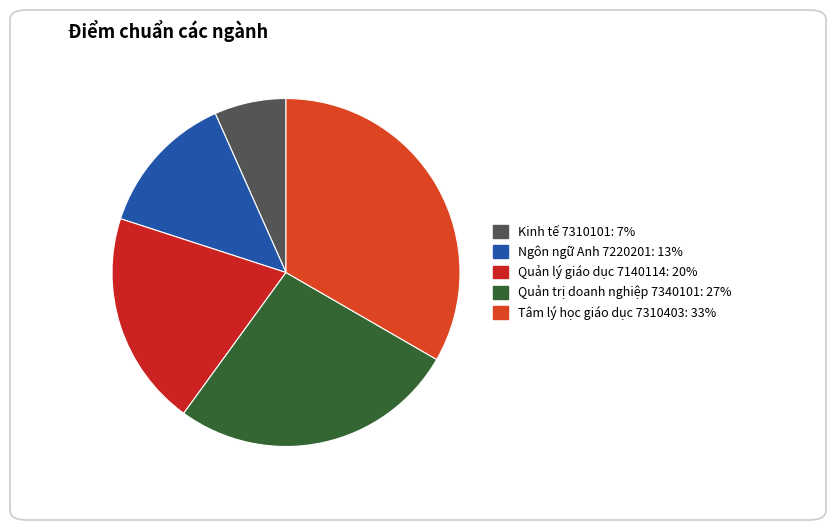

To the nearest percent, what percentage of the pie is Kinh tế 7310101?

7%